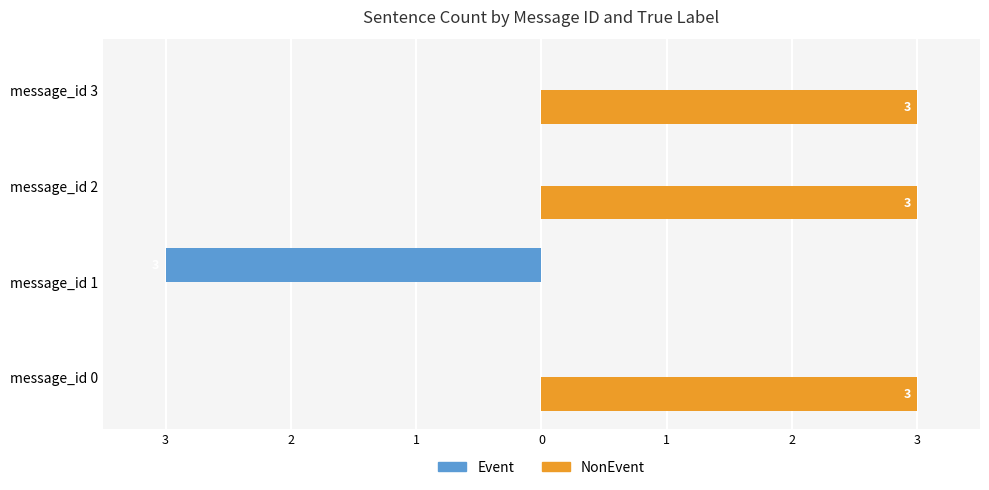

Reading right to left, what are all the values shown in this chart?

Event: 0	0	-3	0
NonEvent: 3	3	0	3